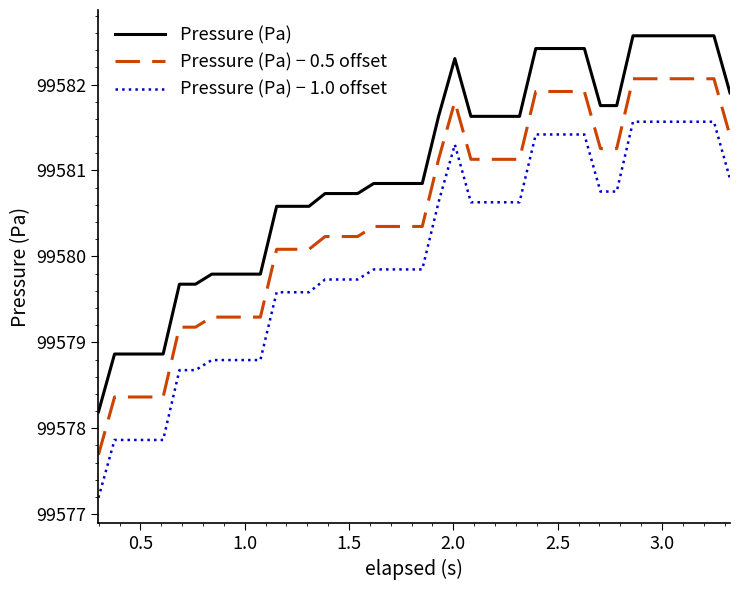

True or false: Pressure (Pa) − 0.5 offset and Pressure (Pa) − 1.0 offset intersect in this chart.

False